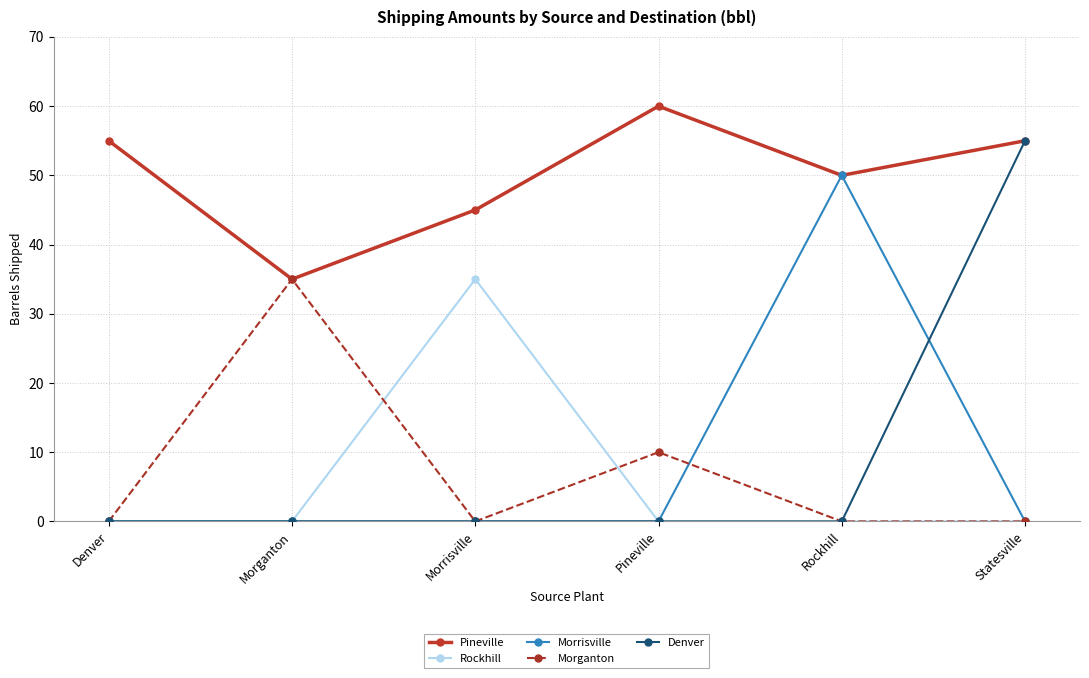

At which category does the chart reach its peak across all series?

Pineville